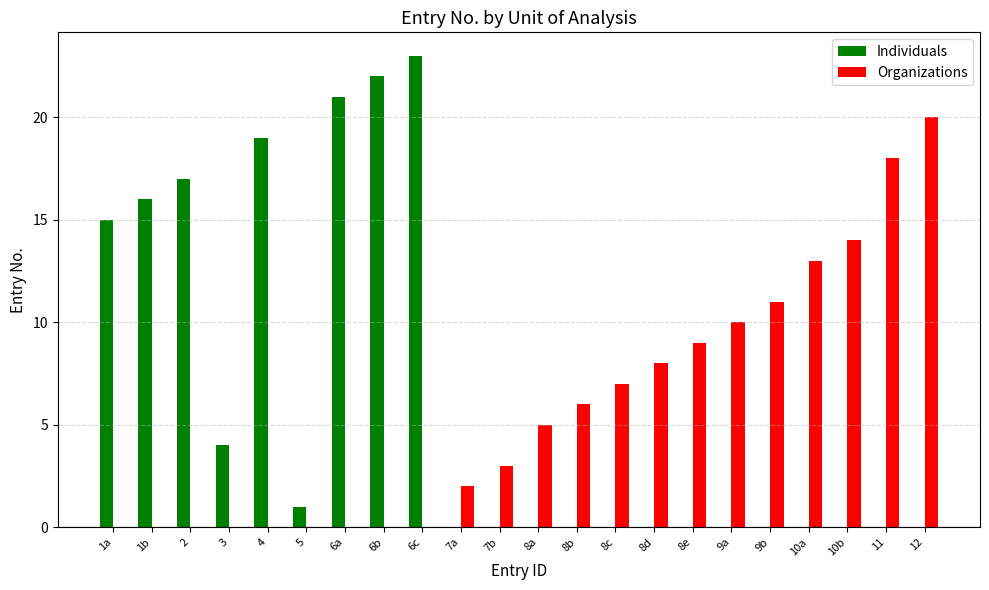

Which series changed the most between 1b and 8e?

Individuals